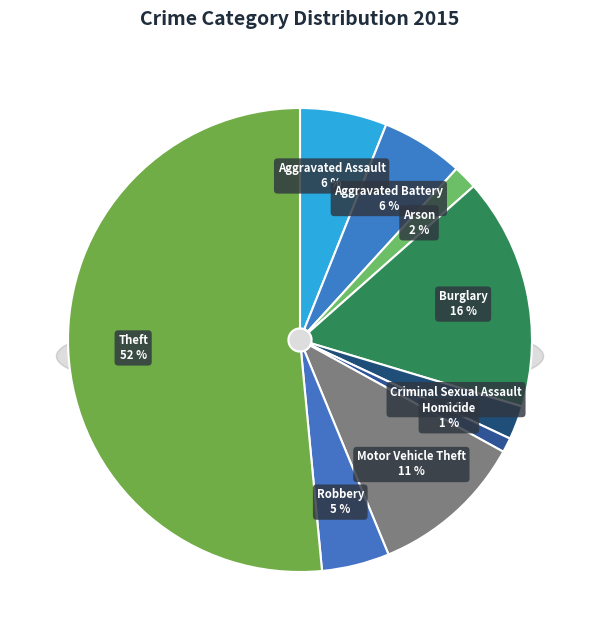

Rank the categories by value from lowest to highest.

Homicide, Arson, Criminal Sexual Assault, Robbery, Aggravated Battery, Aggravated Assault, Motor Vehicle Theft, Burglary, Theft